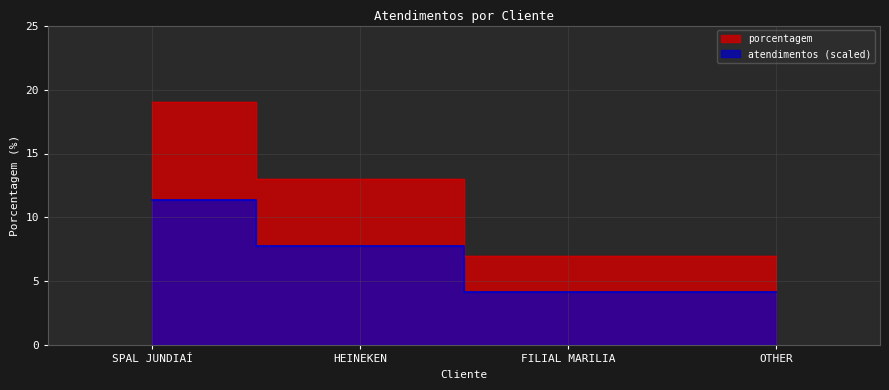

What is the difference between the maximum and minimum values?

12